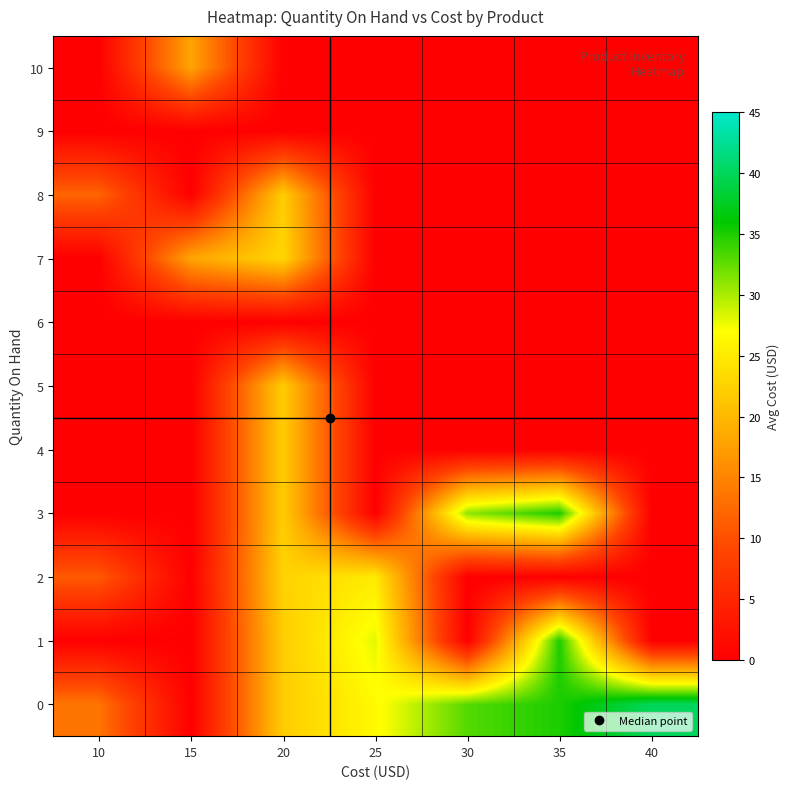

Reading right to left, list all the values displayed in this chart.

0: 40=40.0	35=35.0	30=33.0	25=26.5	20=22.0	15=0.0	10=13.5
1: 40=0.0	35=35.0	30=0.0	25=28.0	20=22.0	15=0.0	10=0.0
2: 40=0.0	35=0.0	30=0.0	25=25.0	20=22.6	15=0.0	10=11.0
3: 40=0.0	35=35.0	30=31.0	25=0.0	20=22.0	15=0.0	10=0.0
4: 40=0.0	35=0.0	30=0.0	25=0.0	20=22.0	15=0.0	10=0.0
5: 40=0.0	35=0.0	30=0.0	25=0.0	20=22.0	15=0.0	10=0.0
6: 40=0.0	35=0.0	30=0.0	25=0.0	20=0.0	15=0.0	10=0.0
7: 40=0.0	35=0.0	30=0.0	25=0.0	20=23.0	15=18.0	10=0.0
8: 40=0.0	35=0.0	30=0.0	25=0.0	20=22.0	15=0.0	10=12.0
9: 40=0.0	35=0.0	30=0.0	25=0.0	20=0.0	15=0.0	10=0.0
10: 40=0.0	35=0.0	30=0.0	25=0.0	20=0.0	15=18.0	10=0.0